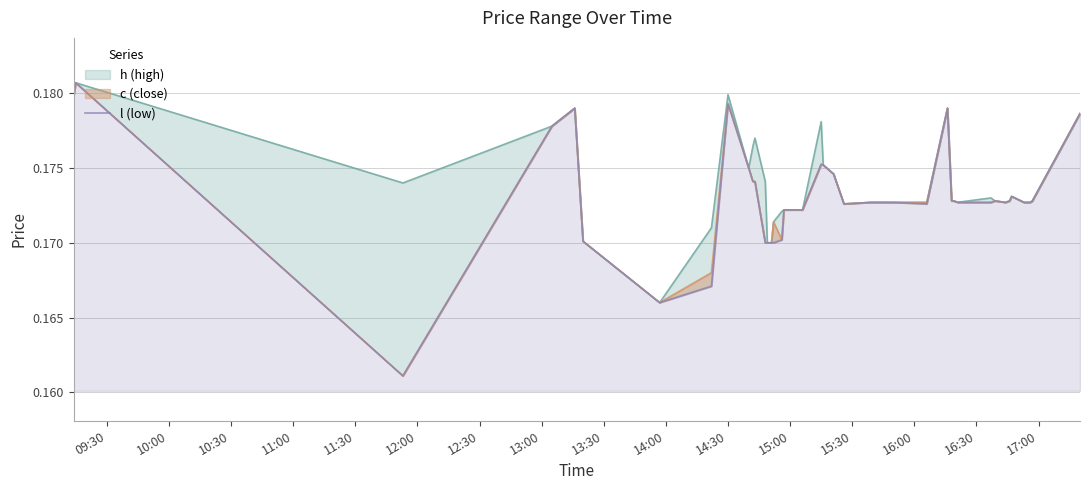

Reading left to right, list all the values displayed in this chart.

0.2	0.2	0.2	0.2	0.2	0.2	0.2	0.2	0.2	0.2	0.2	0.2	0.2	0.2	0.2	0.2	0.2	0.2	0.2	0.2	0.2	0.2	0.2	0.2	0.2	0.2	0.2	0.2	0.2	0.2	0.2	0.2	0.2	0.2	0.2	0.2	0.2	0.2	0.2	0.2